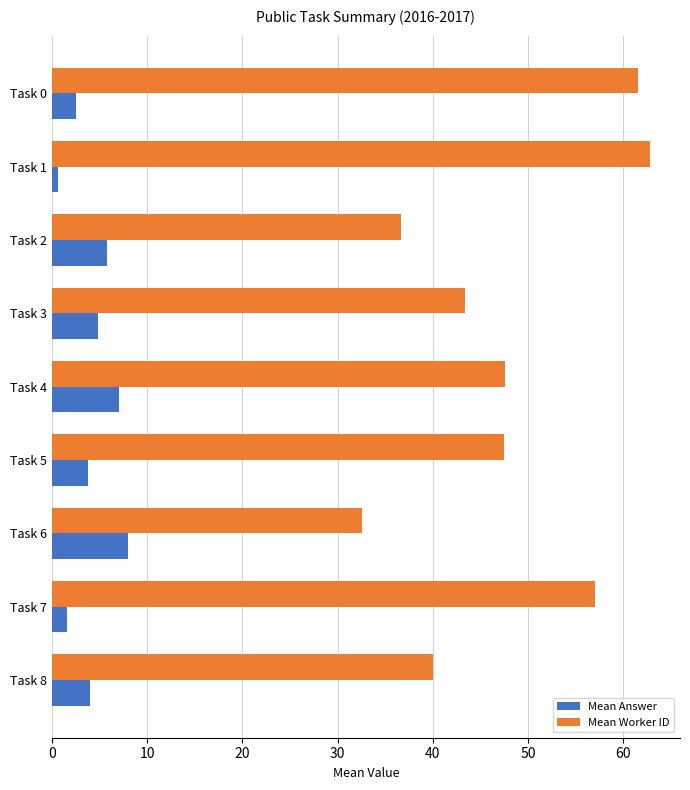

Rank the series by their average value, from highest to lowest.

Mean Worker ID, Mean Answer